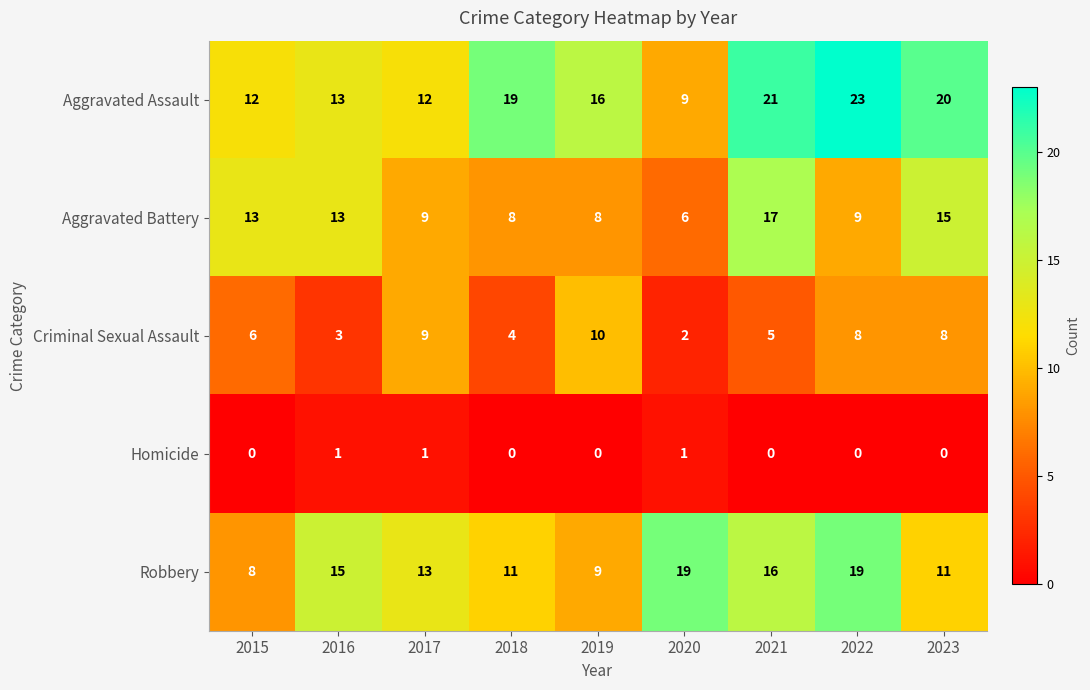

Is the value of Homicide at 2022 greater than the value of Aggravated Assault at 2018?

No